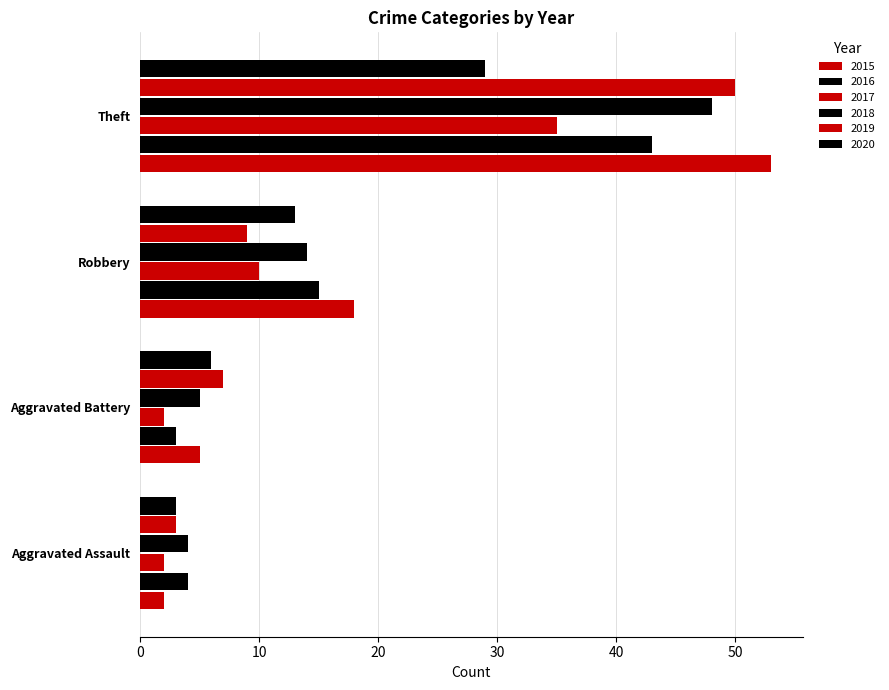

Between Aggravated Assault and Theft, which series saw the biggest shift?

2015